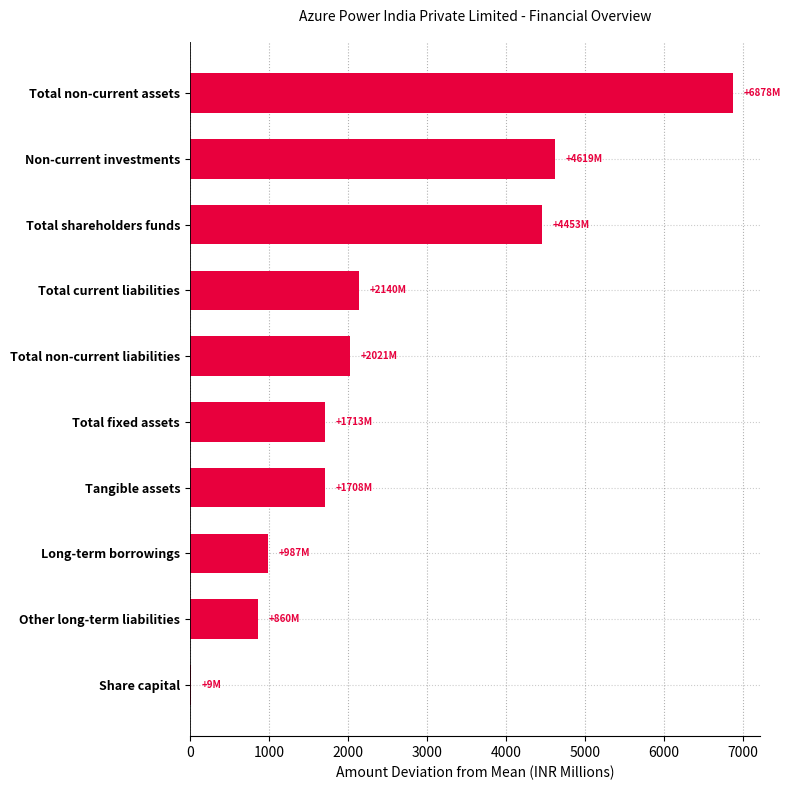

What is the sum of all values?

25390.3